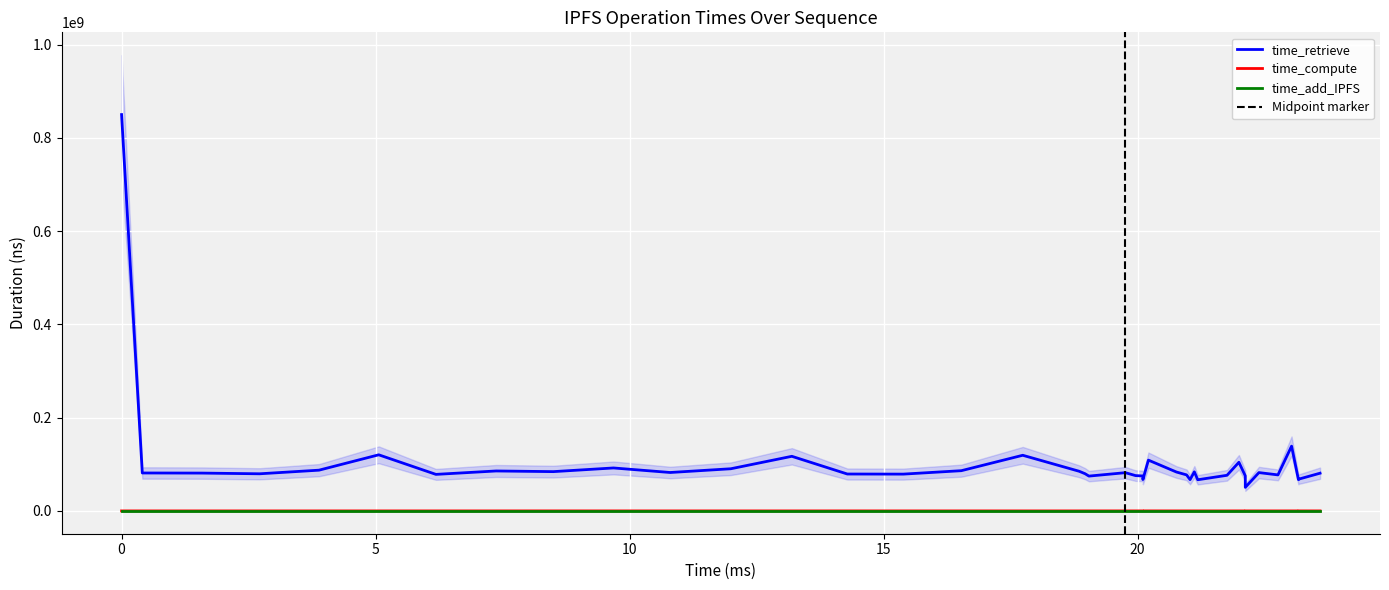

What is the maximum value for time_retrieve?

850050558